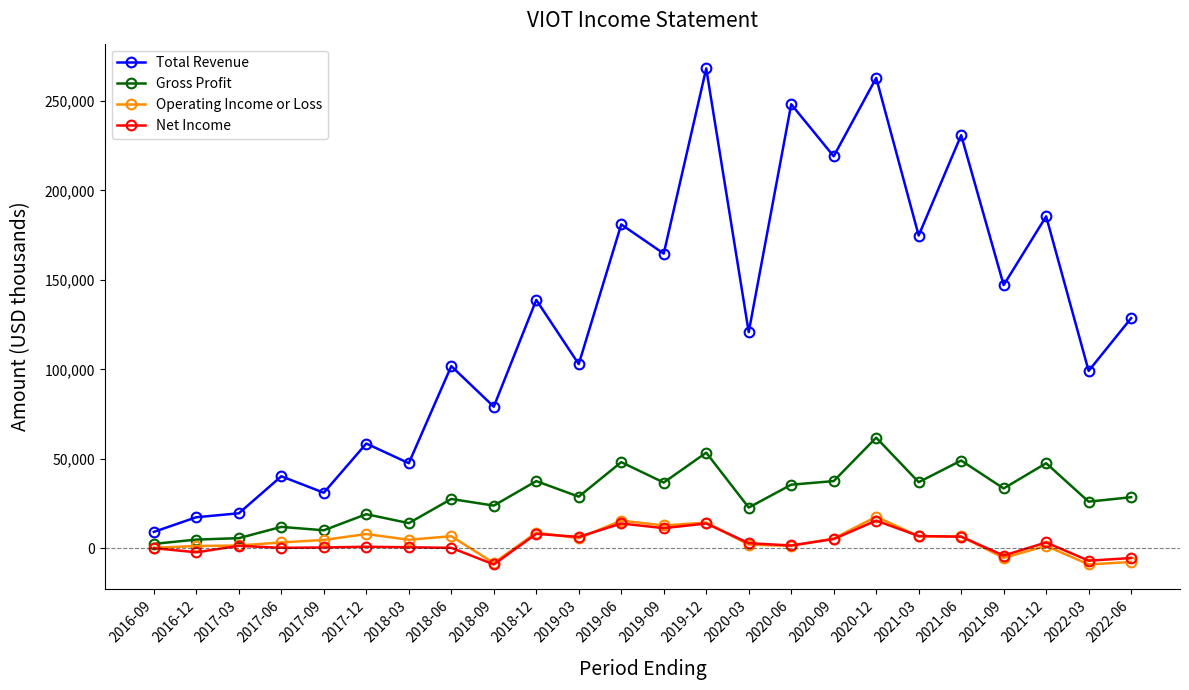

What is the maximum value for Operating Income or Loss?

17600